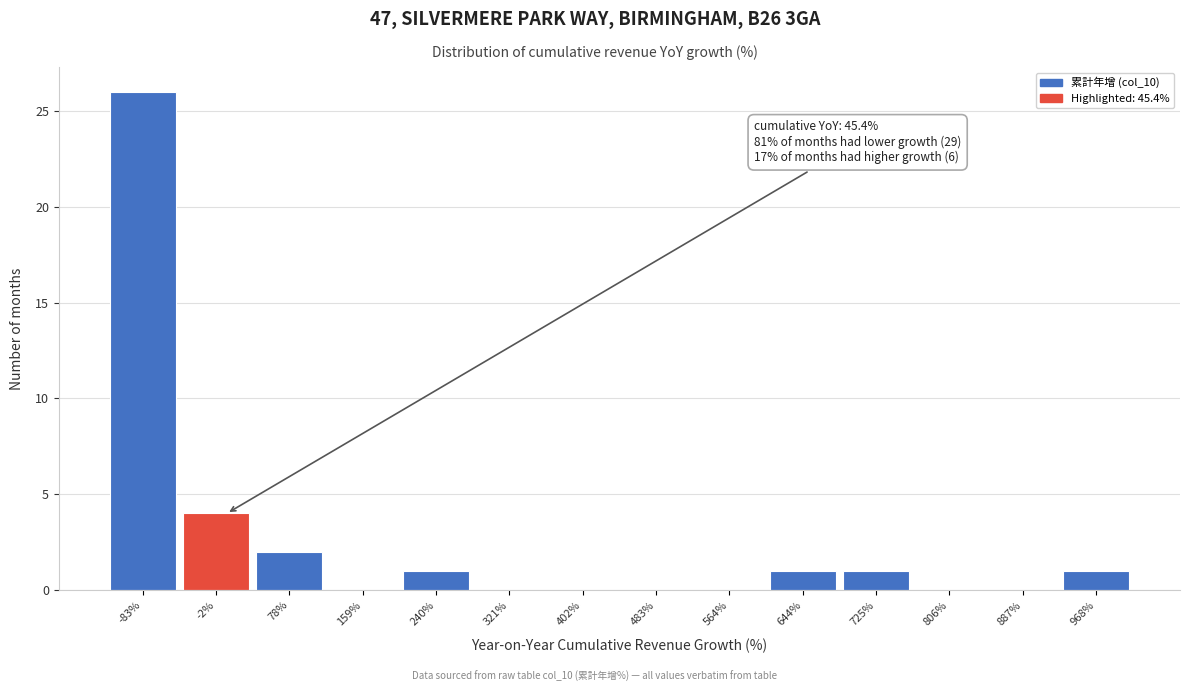

Reading left to right, list all the values displayed in this chart.

-83%=26	-2%=4	78%=2	159%=0	240%=1	321%=0	402%=0	483%=0	564%=0	644%=1	725%=1	806%=0	887%=0	968%=1